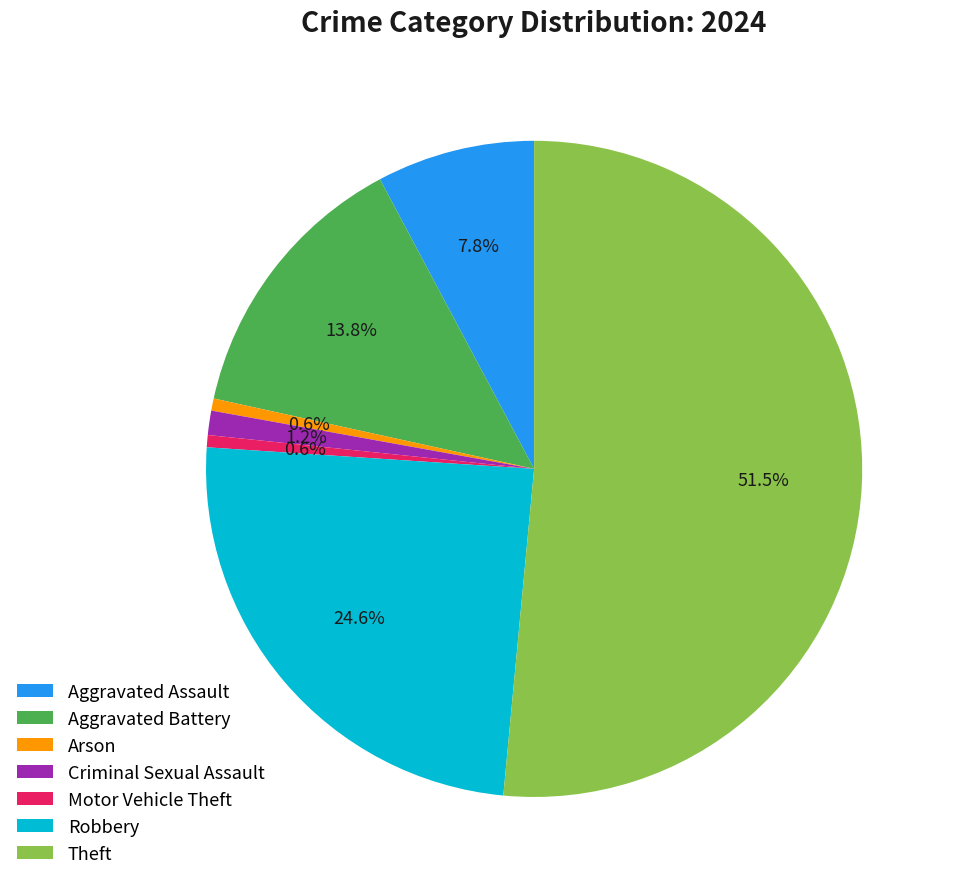

Combined, what portion of the pie is Aggravated Assault and Arson?

8.4%